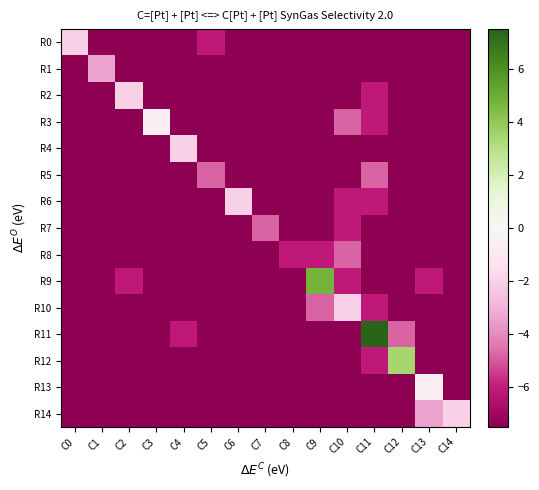

What is the difference between the highest and lowest values at C5?

2.7